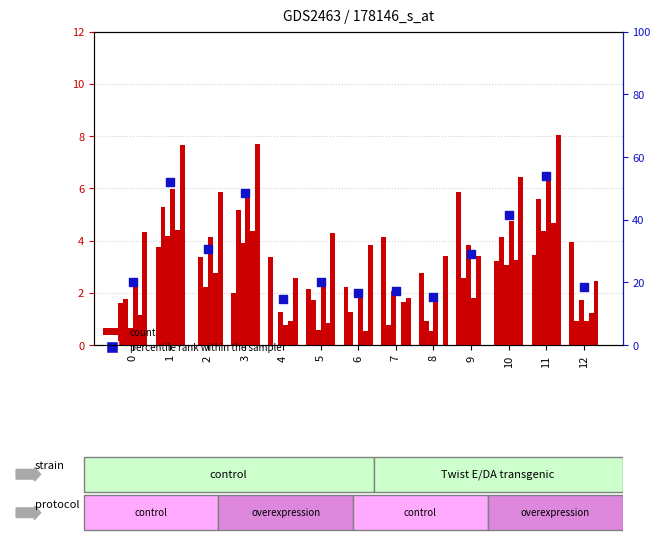

What is the total value across all series at 6?

9.9